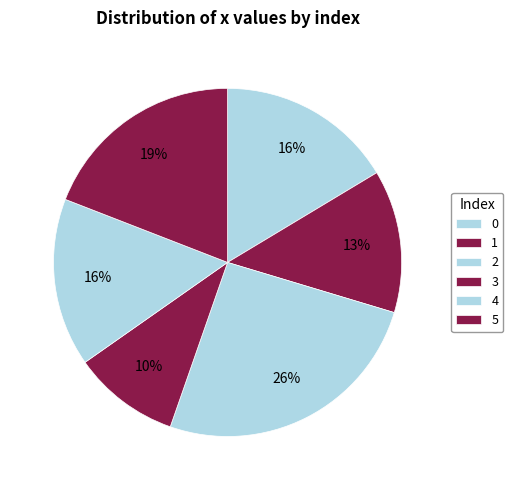

Is 1 the majority of the pie?

No